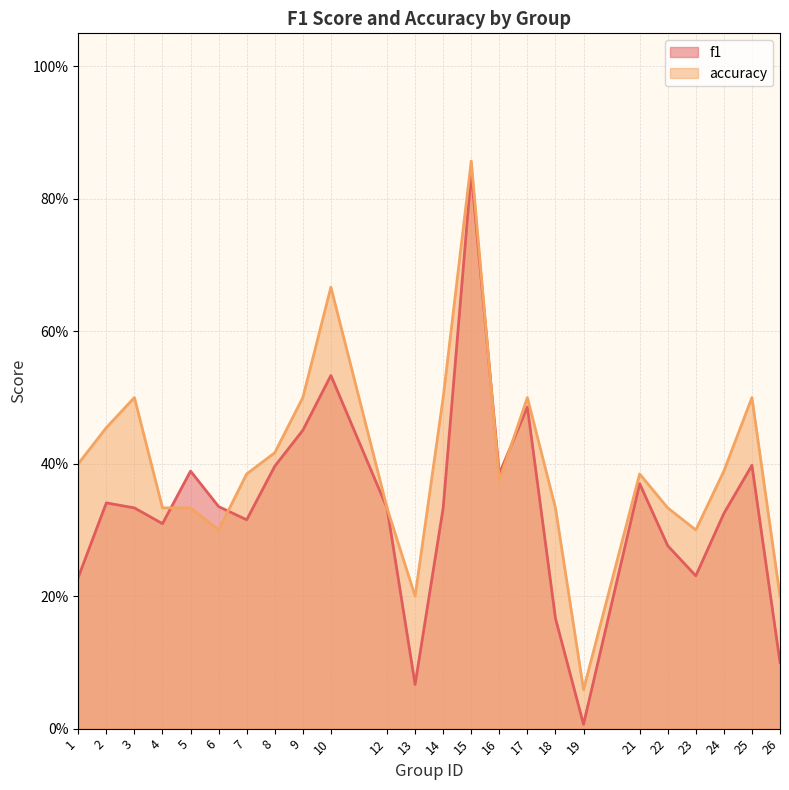

At which category does accuracy reach its first local peak?

3